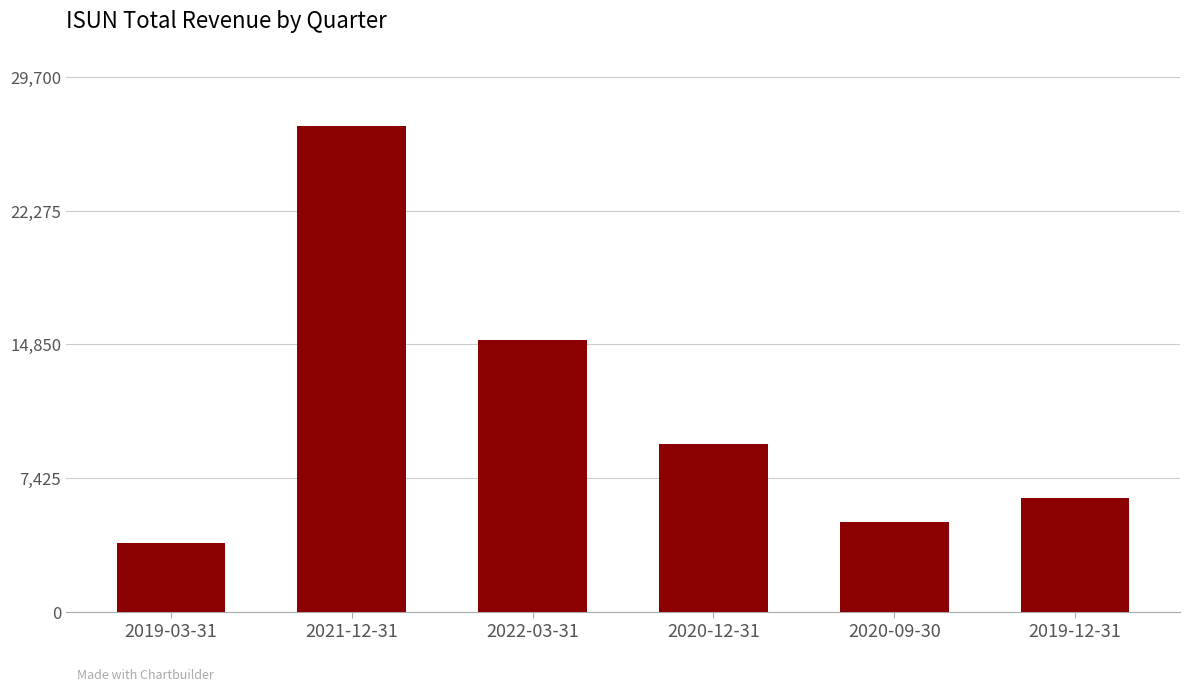

What is the average value?

11083